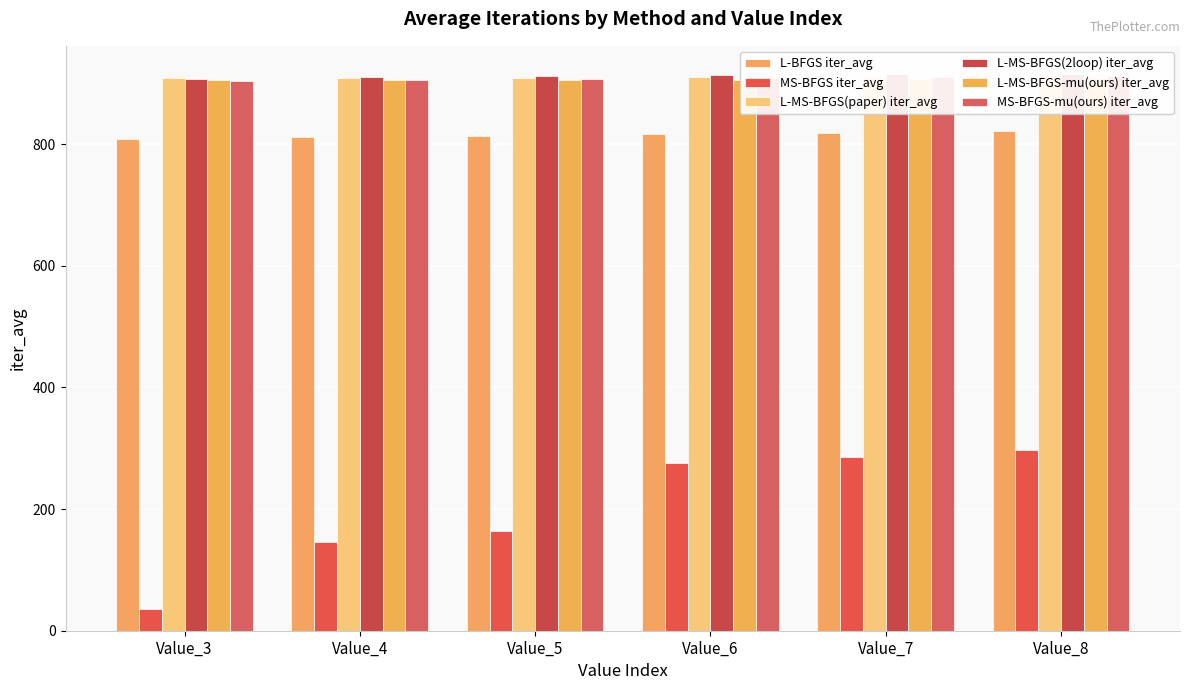

Reading left to right, transcribe all the data shown in this chart.

L-BFGS iter_avg: 808.7	811.2	813.8	816.2	818.6	821.1
MS-BFGS iter_avg: 35.2	146.6	164.6	275.5	286.0	297.7
L-MS-BFGS(paper) iter_avg: 908.3	908.3	908.8	910.0	910.9	911.4
L-MS-BFGS(2loop) iter_avg: 907.9	909.7	912.2	913.8	915.4	915.9
L-MS-BFGS-mu(ours) iter_avg: 904.7	905.8	905.9	906.1	907.3	908.6
MS-BFGS-mu(ours) iter_avg: 904.1	905.4	906.6	908.0	909.8	911.9